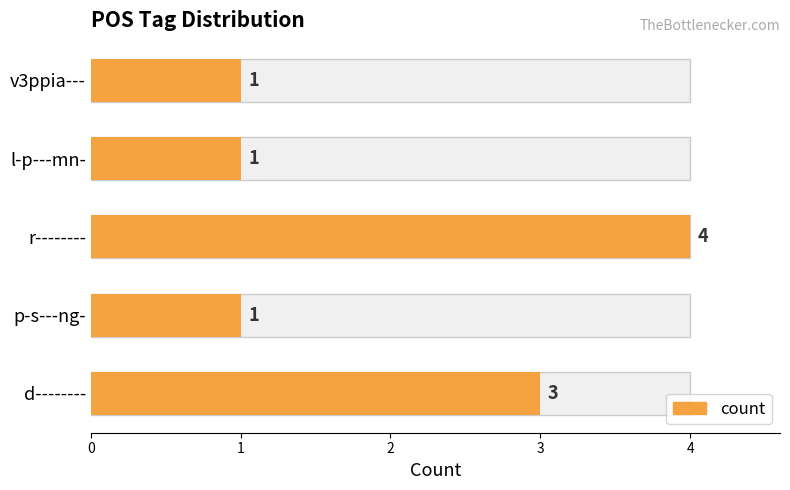

How many bars are there in total?

5